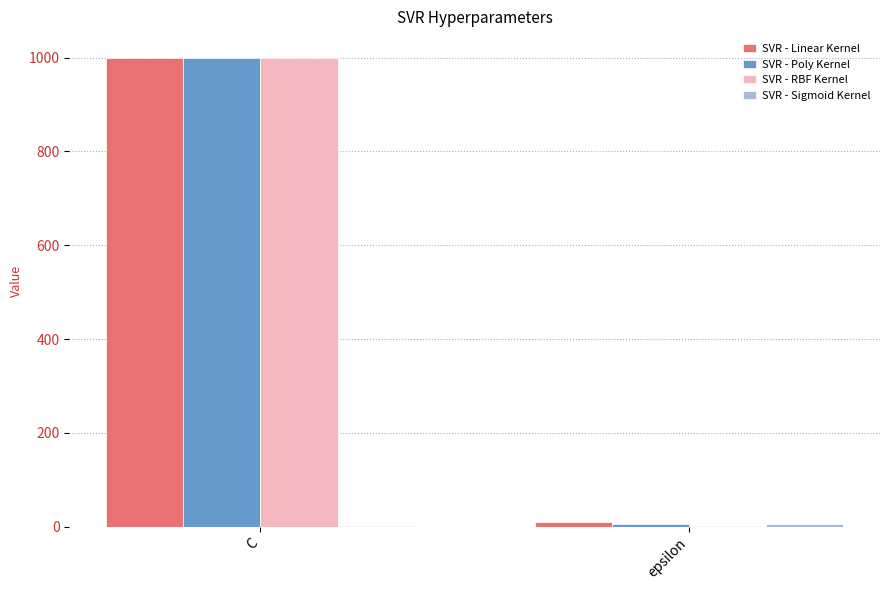

At which category is the sum across all series the highest?

C